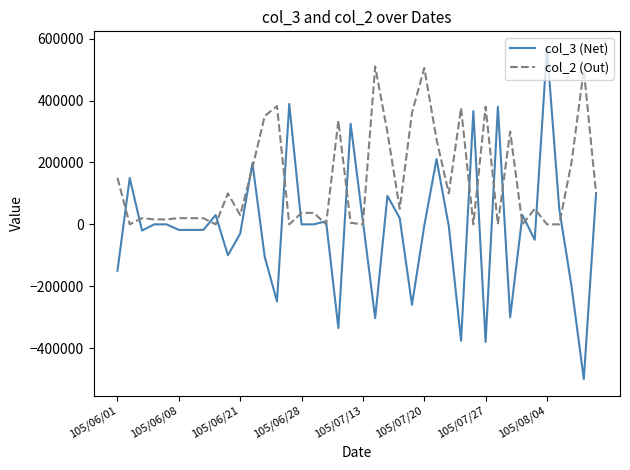

Rank the series by their average value, from highest to lowest.

col_2 (Out), col_3 (Net)